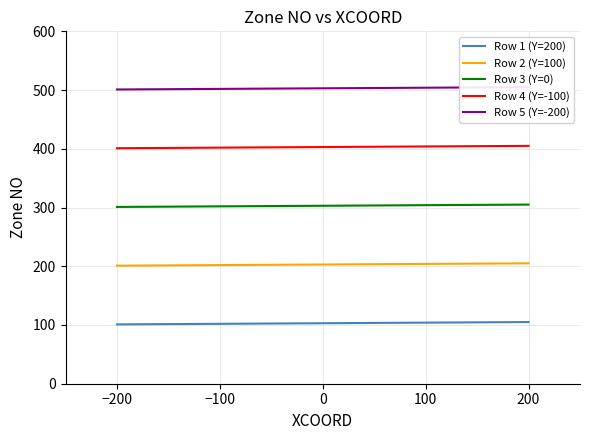

Is the value of Row 2 (Y=100) at 200 greater than the value of Row 1 (Y=200) at 0?

Yes